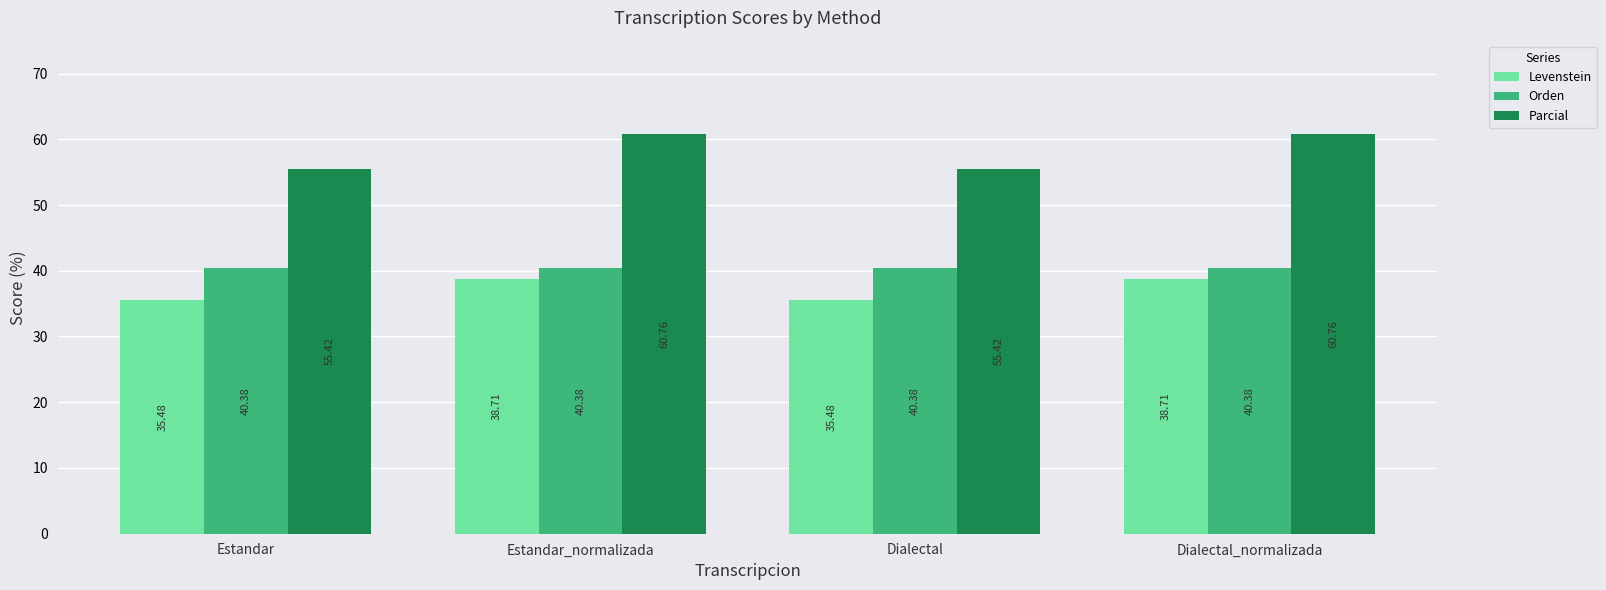

What position from the right is Dialectal?

2